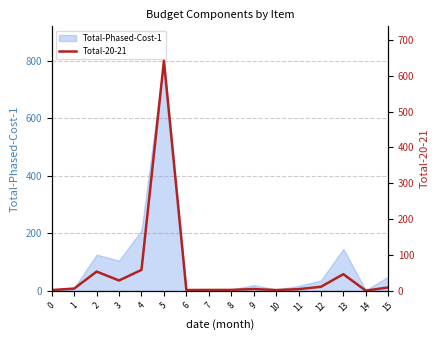

List the labels in order of value, smallest first.

14, 0, 10, 6, 7, 8, 11, 9, 1, 15, 12, 3, 13, 2, 4, 5